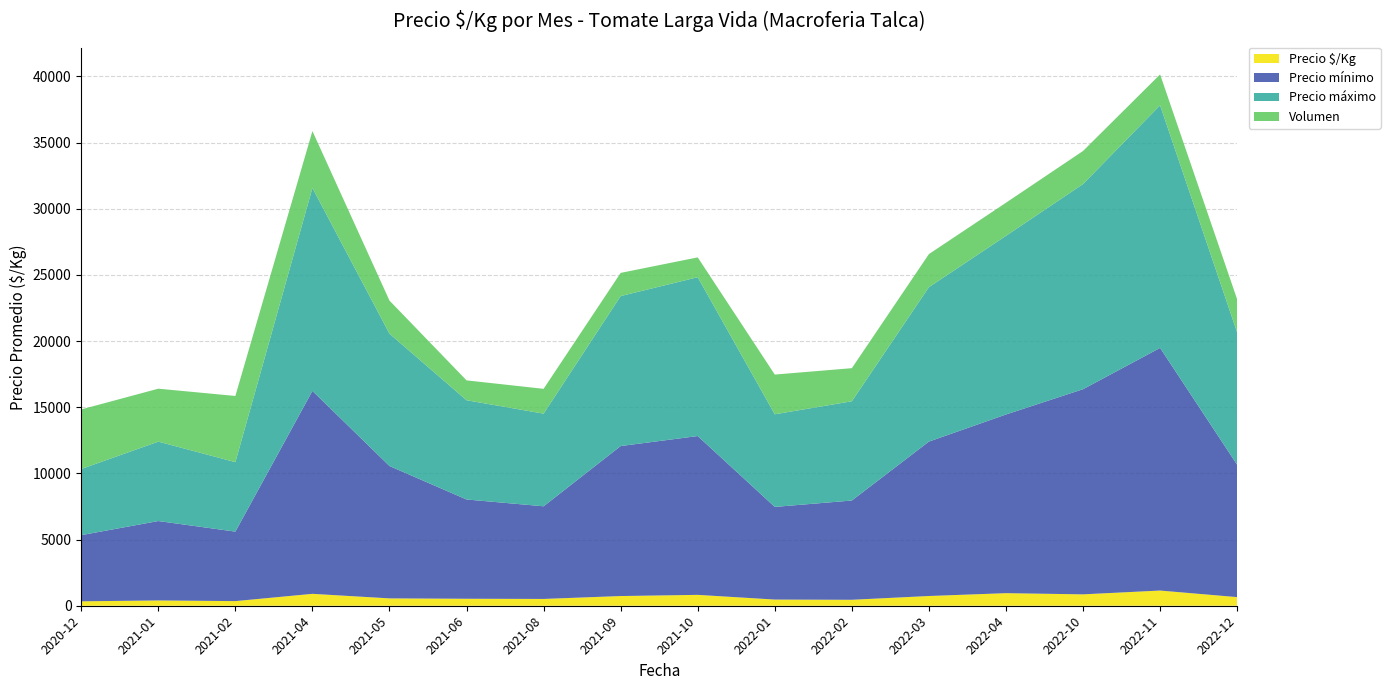

Reading left to right, transcribe all the data shown in this chart.

Precio $/Kg: 333	400	350	900	556	528	514	733	822	467	450	736	950	861	1148	652
Precio mínimo: 5000	6000	5250	15333	10000	7500	7000	11333	12000	7000	7500	11667	13500	15500	18333	10000
Precio máximo: 5000	6000	5250	15333	10000	7500	7000	11333	12000	7000	7500	11667	13500	15500	18333	10000
Volumen: 4500	4000	5000	4300	2500	1500	1875	1750	1500	3000	2500	2500	2500	2500	2333	2500